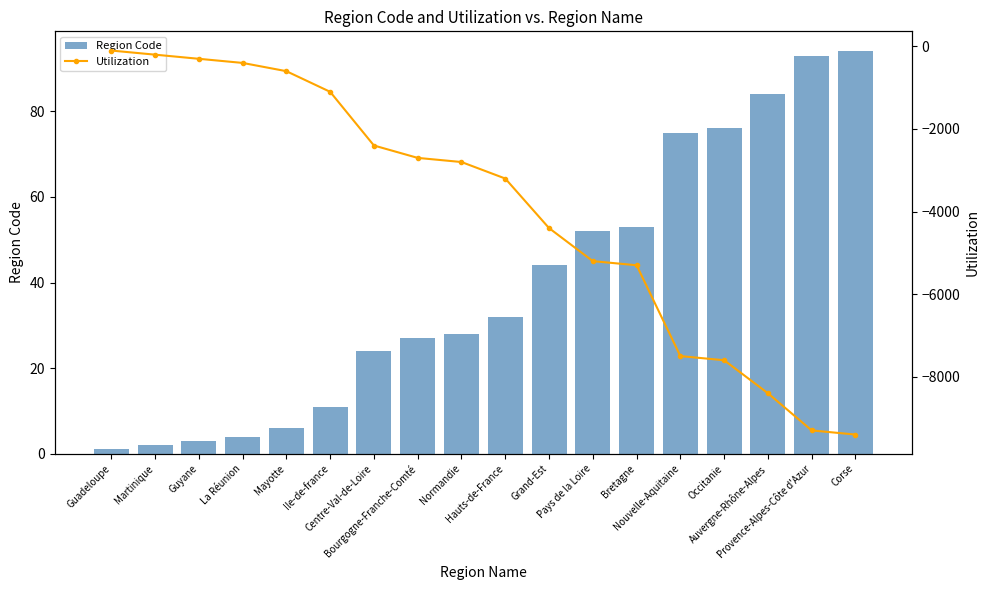

Read the Utilization value at La Réunion.

-400